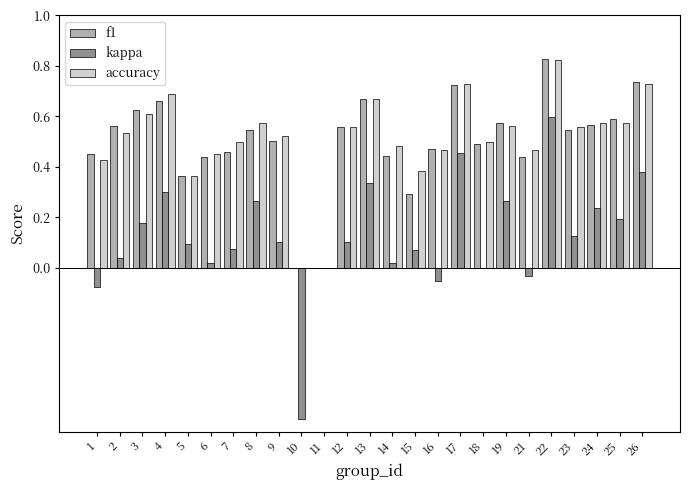

How many groups of bars are there?

25